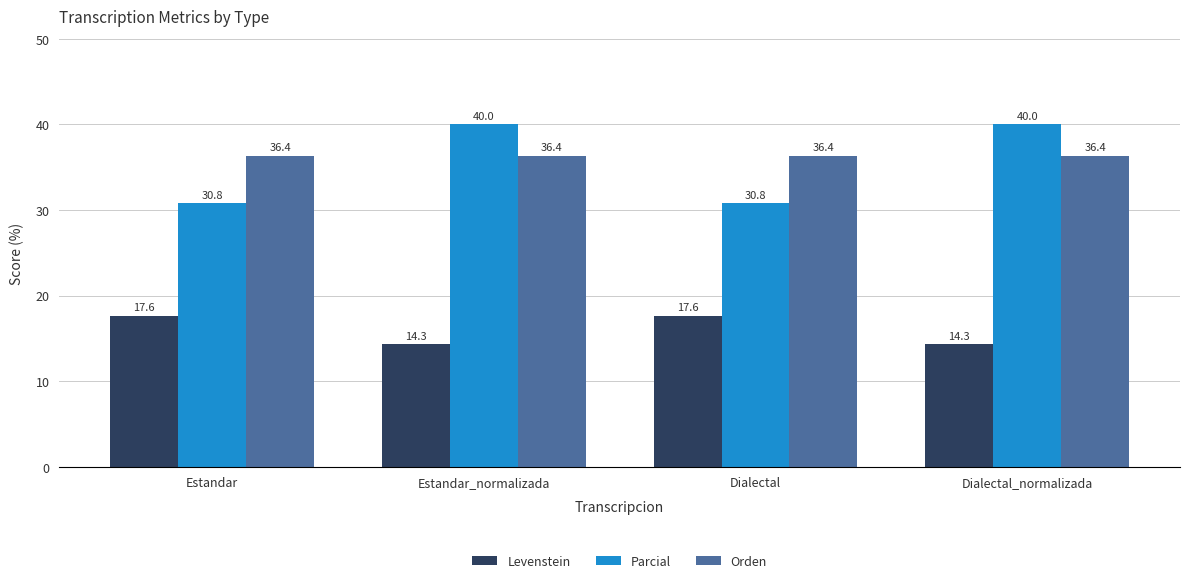

Reading left to right, list all the values displayed in this chart.

Levenstein: 17.6	14.3	17.6	14.3
Parcial: 30.8	40.0	30.8	40.0
Orden: 36.4	36.4	36.4	36.4